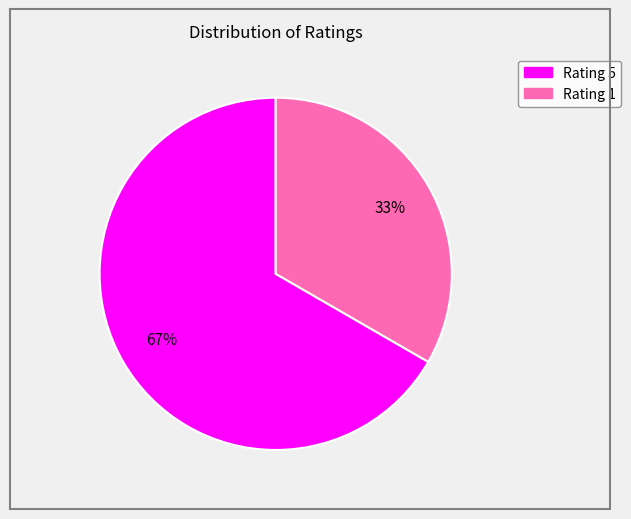

Count the number of slices in the pie.

2